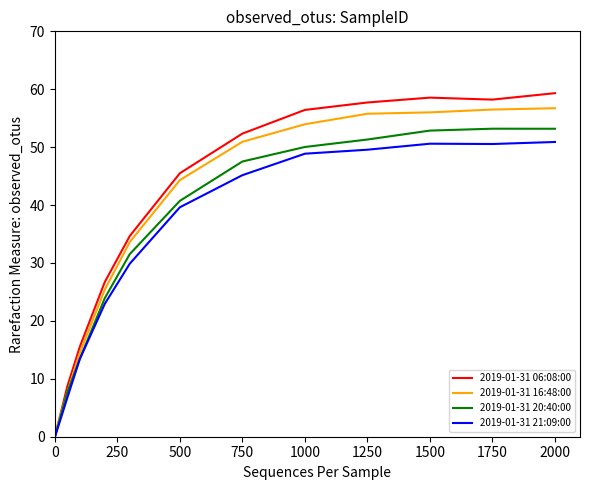

What is the maximum value for 2019-01-31 21:09:00?

50.9